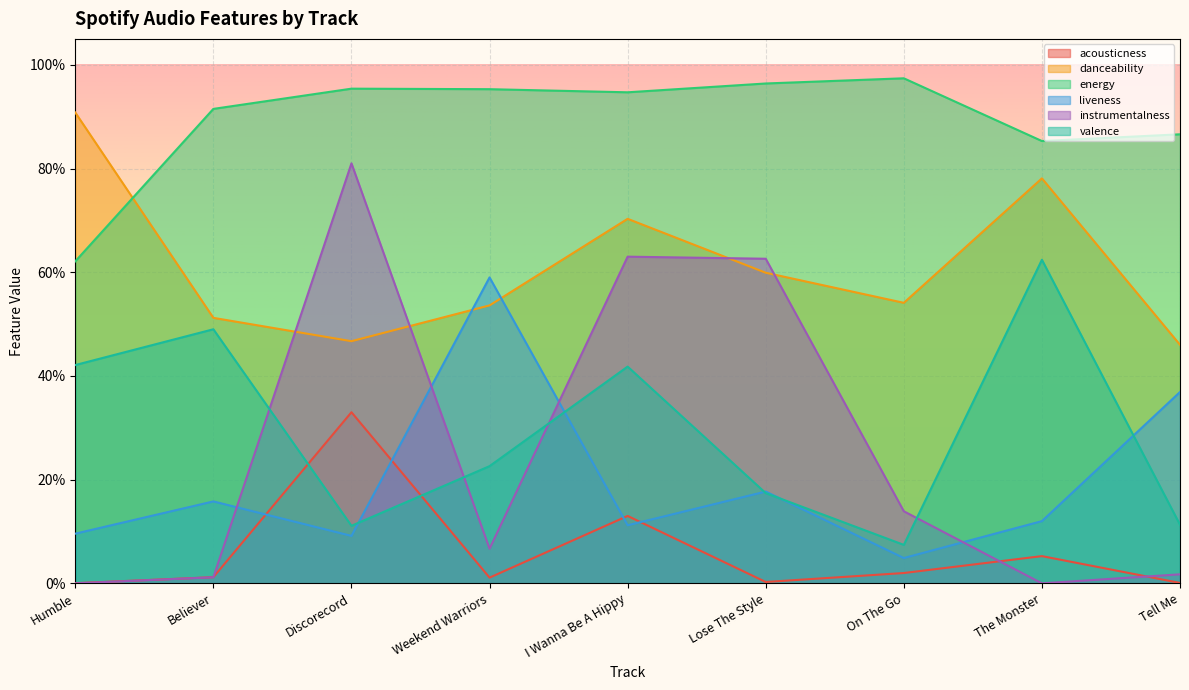

Is it true that acousticness equals 0.0 at Lose The Style?

False